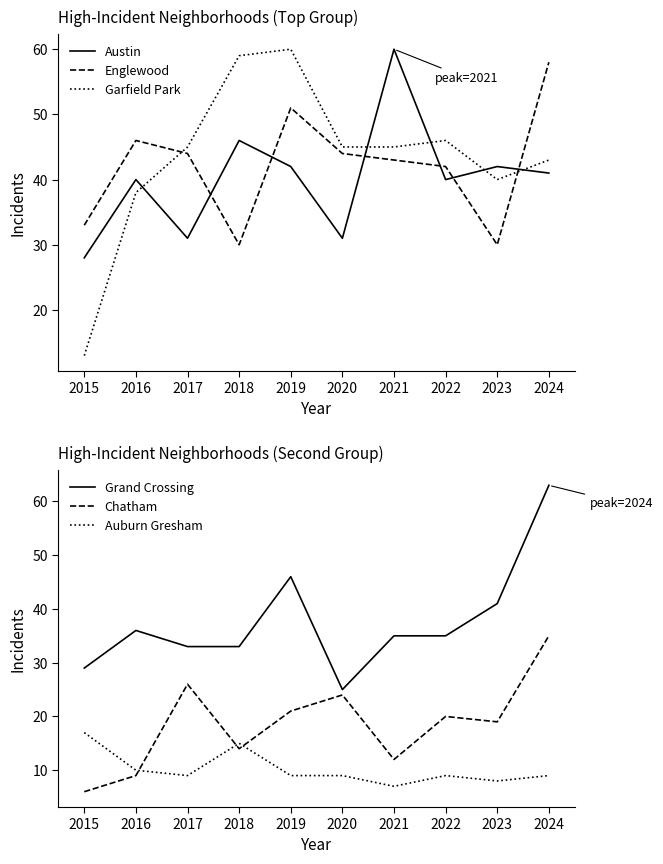

Where do Garfield Park and Austin first cross each other?

2016 and 2017